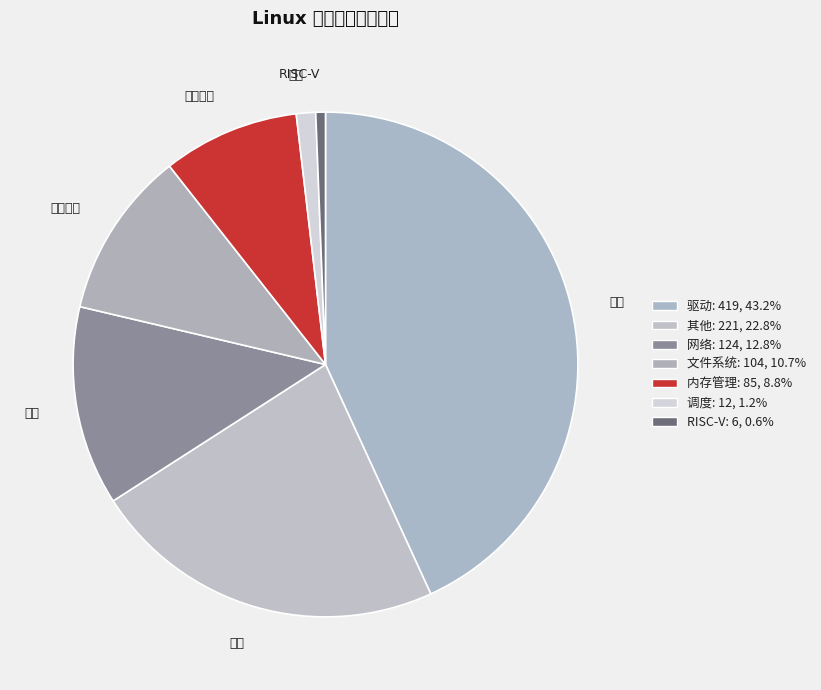

To the nearest percent, what is the average slice percentage?

14%